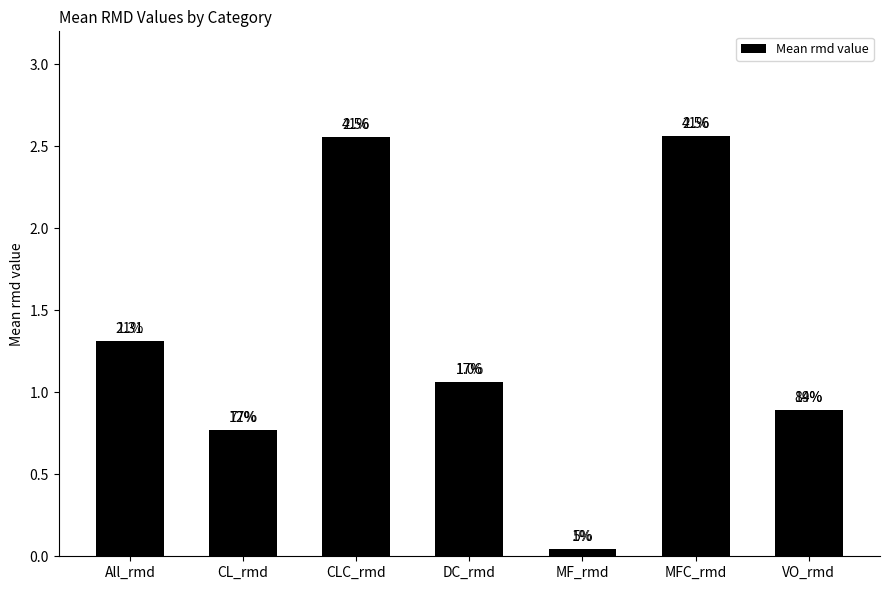

How many bars are there in total?

7